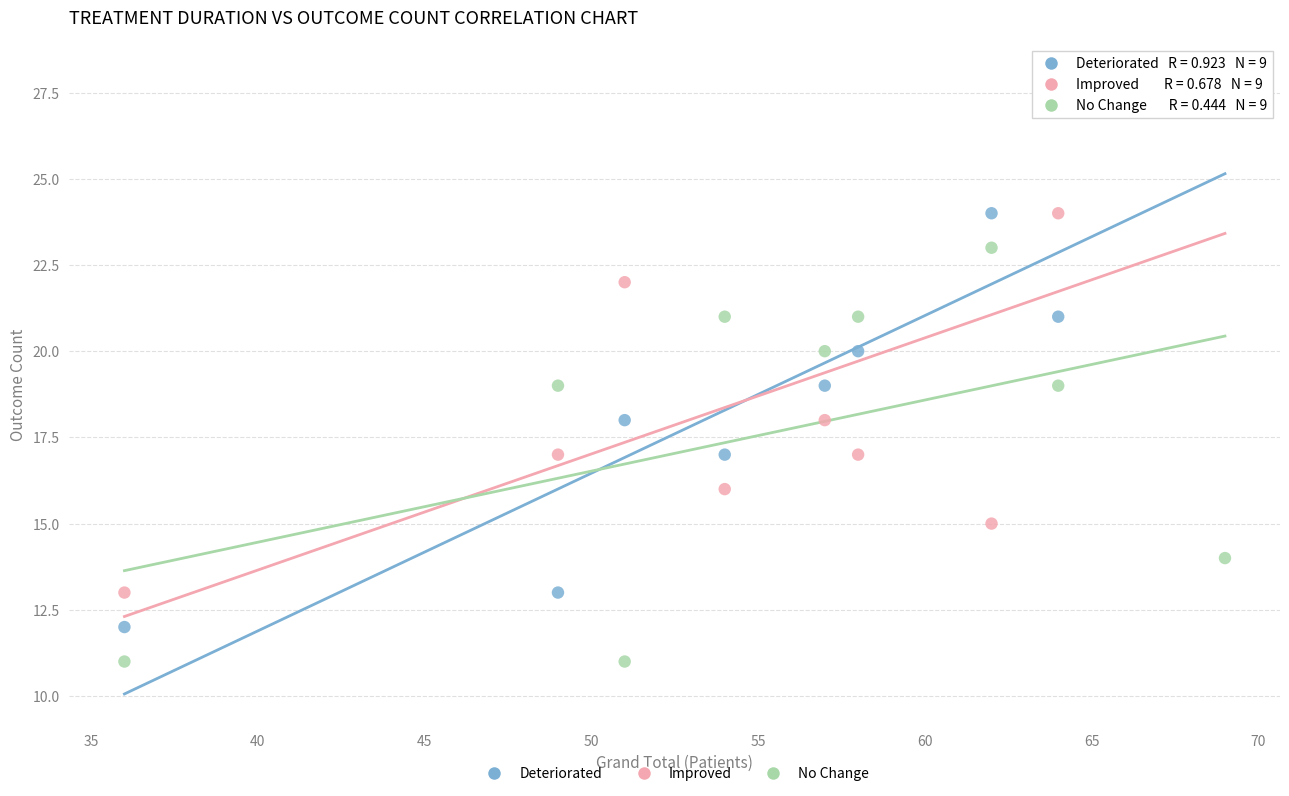

Across all data points, what is the range of X values (max minus min)?

33